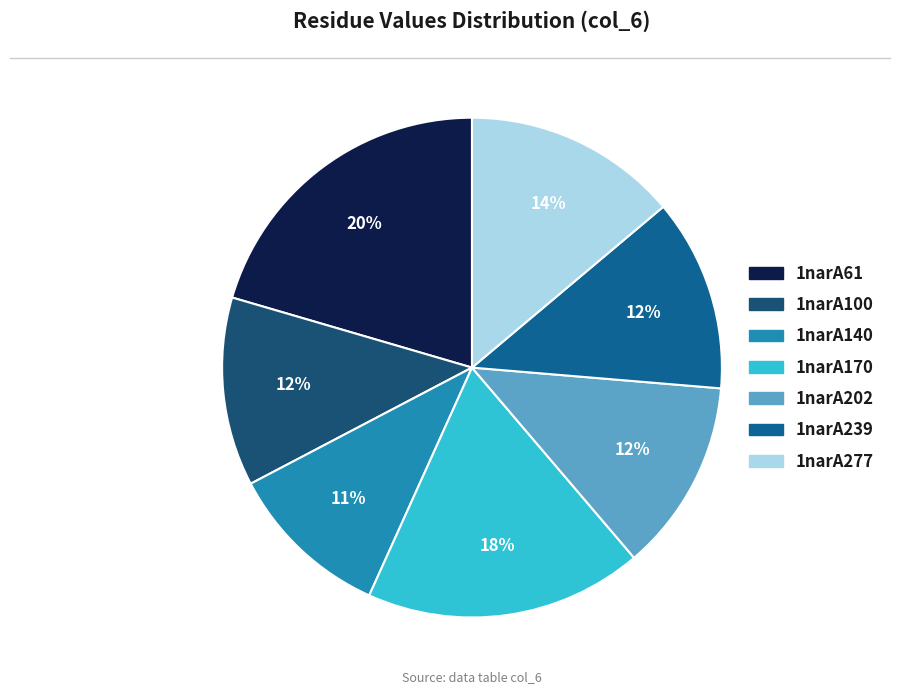

To the nearest percent, what is the combined percentage of 1narA100 and 1narA170?

30%